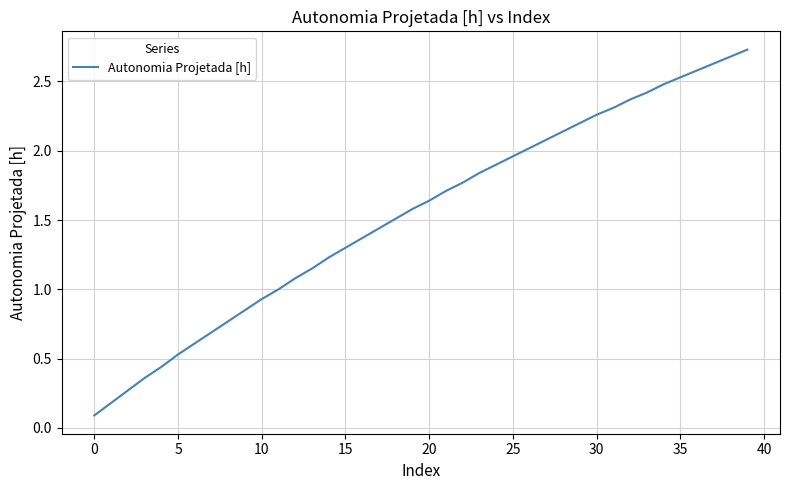

What is the sum of all values?

61.6